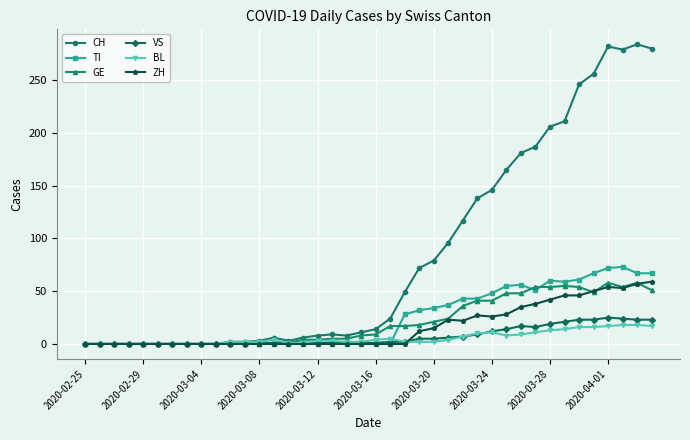

Which series has the widest spread of values?

CH